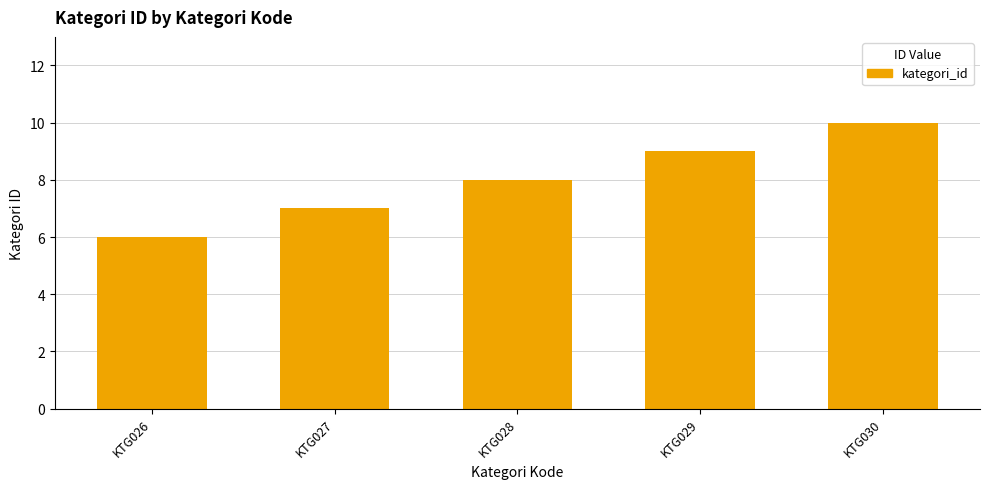

Reading right to left, extract all data points from this chart.

10	9	8	7	6